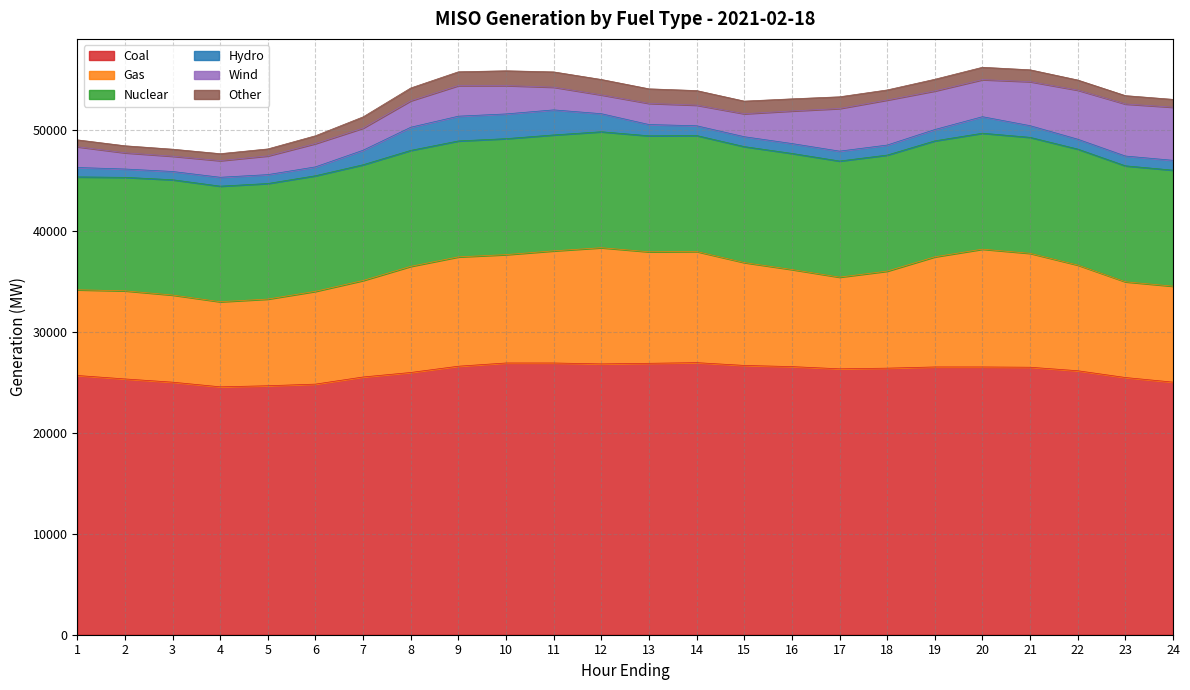

What is the approximate value of Other at 2?

693.9